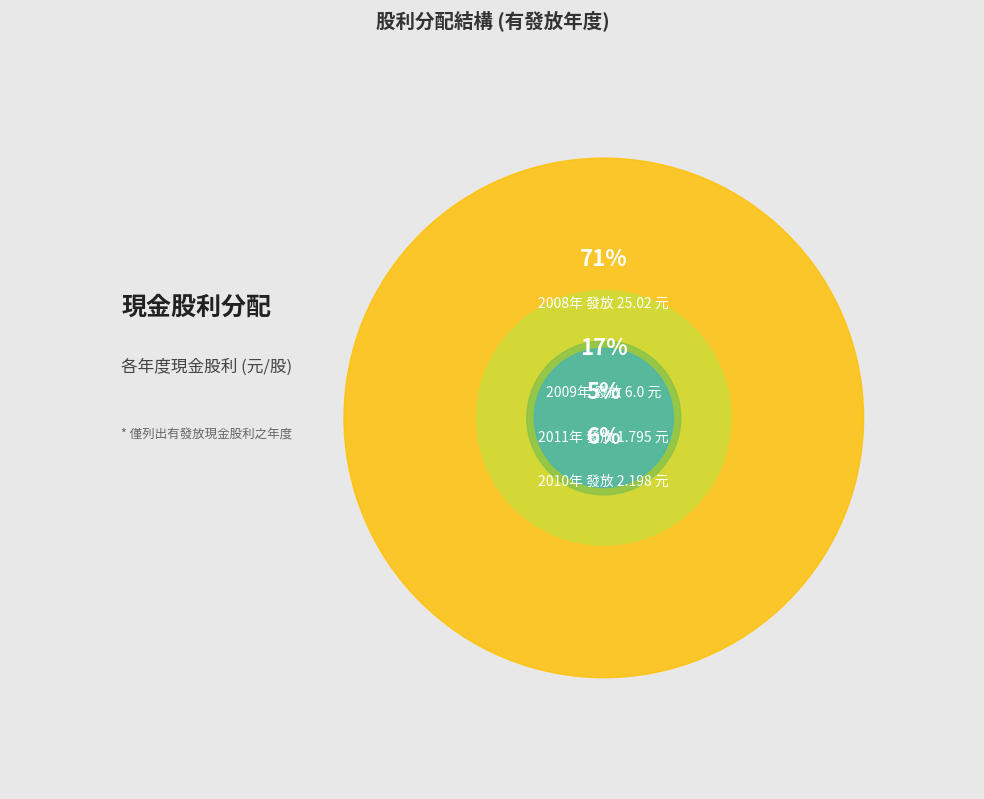

What is the ratio of the value at 2009 to the value at 2011?

3.3